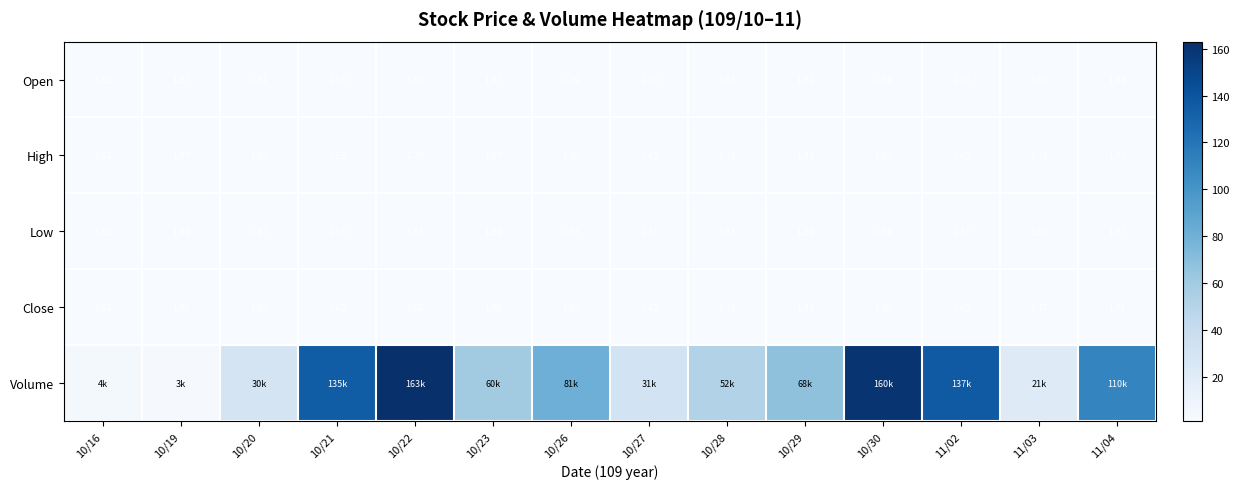

At 11/02, list the series in order from smallest to largest.

Low, Open, High, Close, Volume